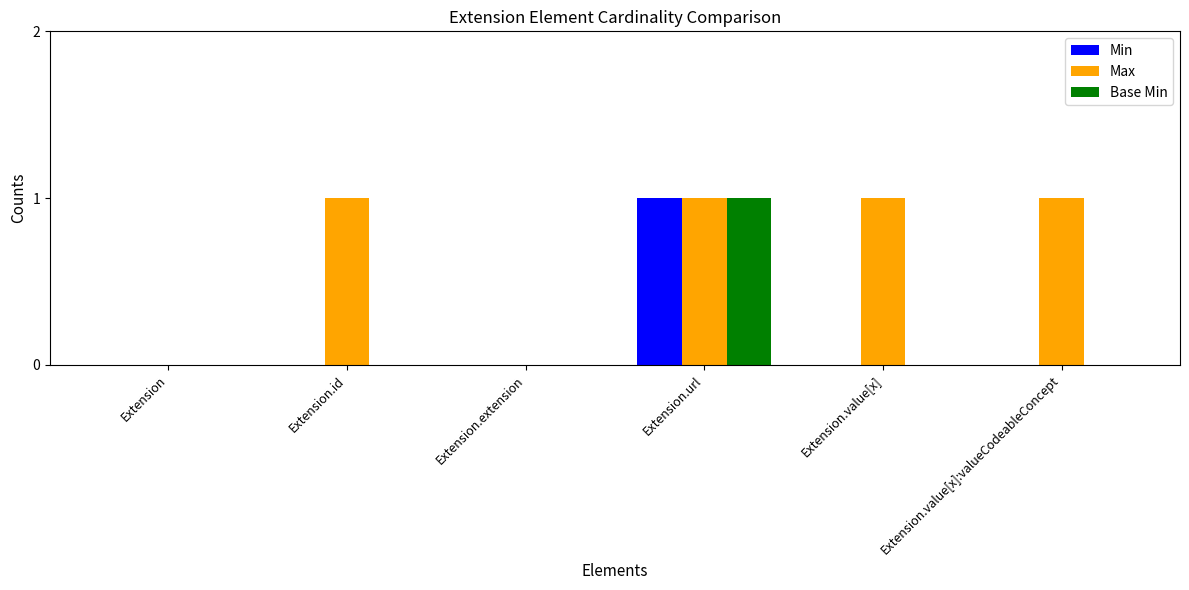

Which series has the largest total across all categories?

Max